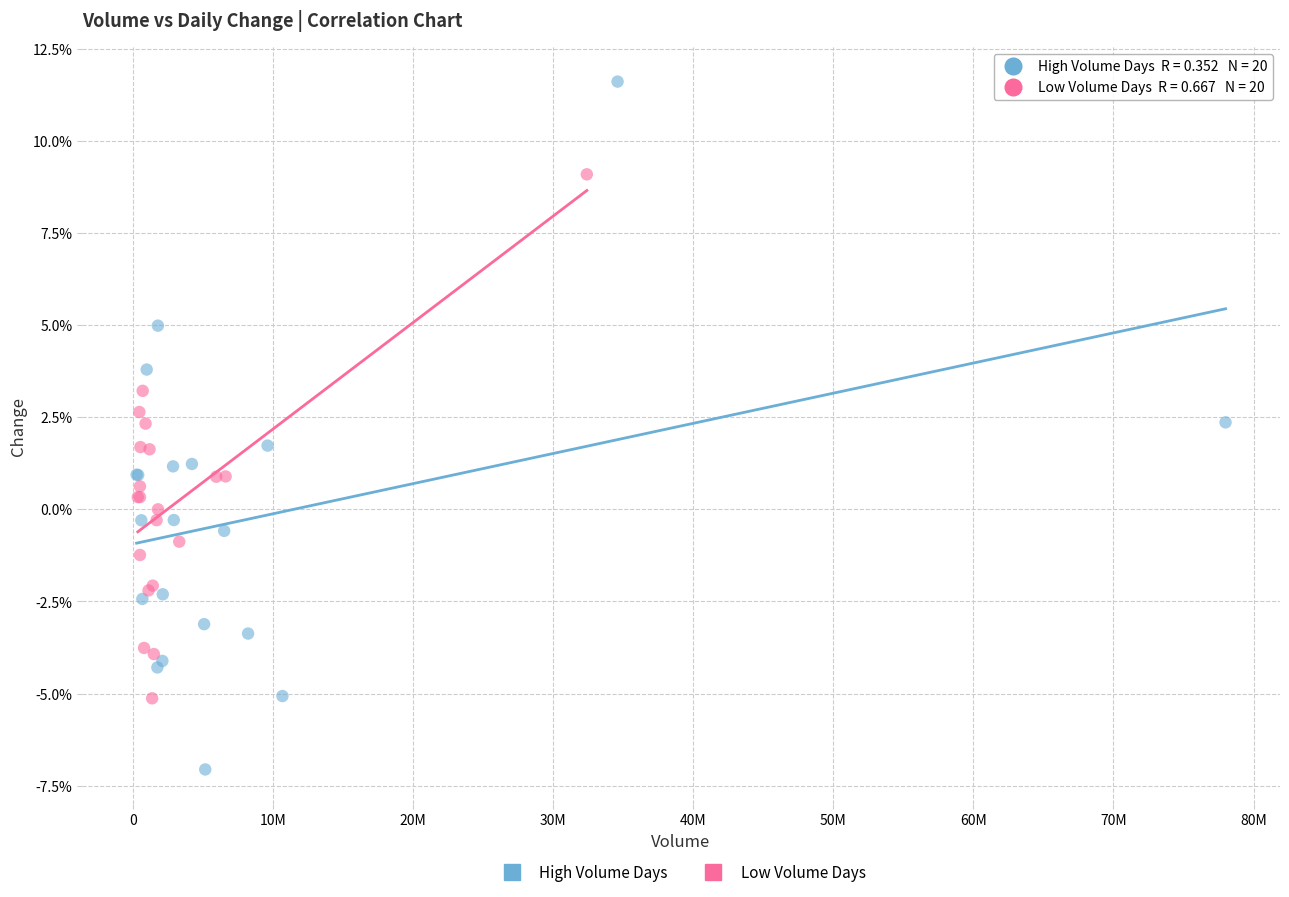

Which series contains the highest Y value?

High Volume Days